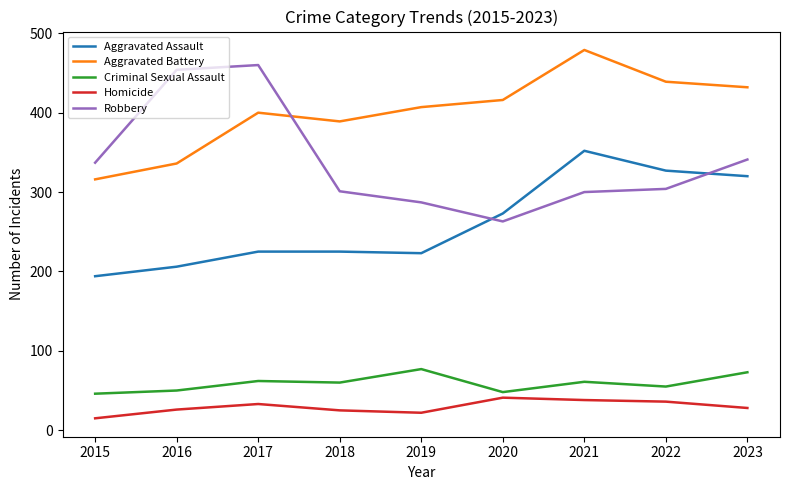

True or false: Robbery and Homicide intersect in this chart.

False